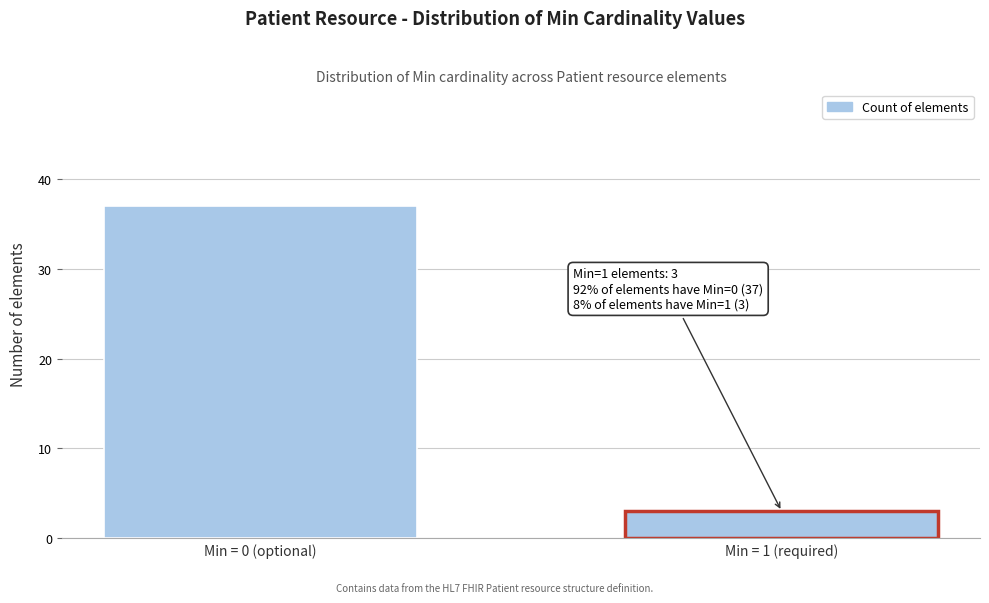

Reading left to right, extract all data points from this chart.

37	3